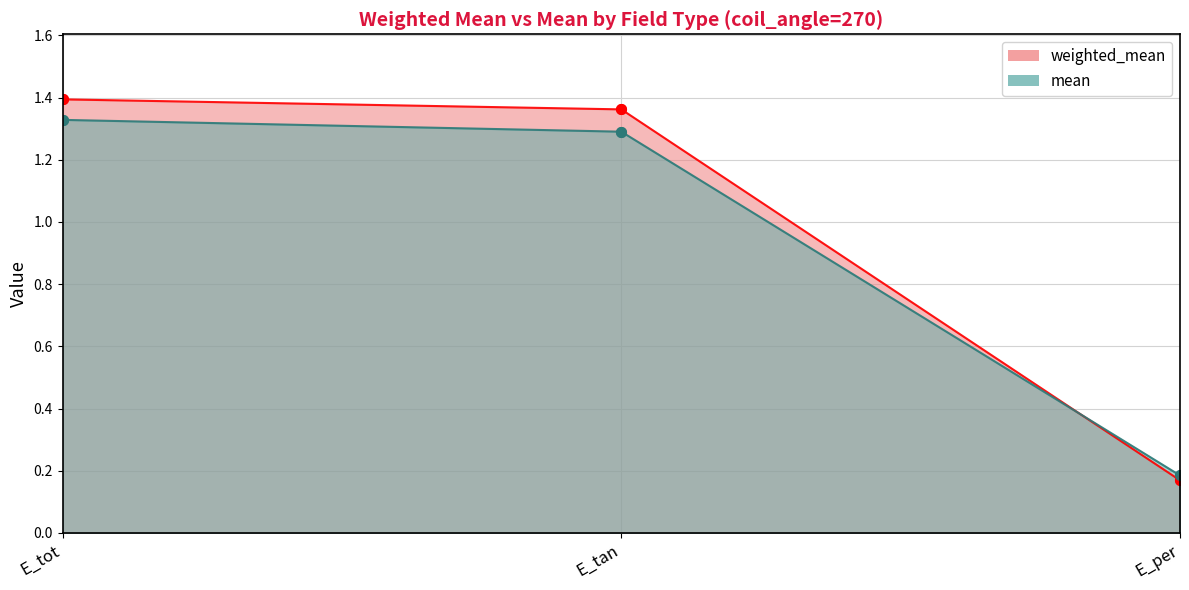

How many lines are shown in the chart?

2